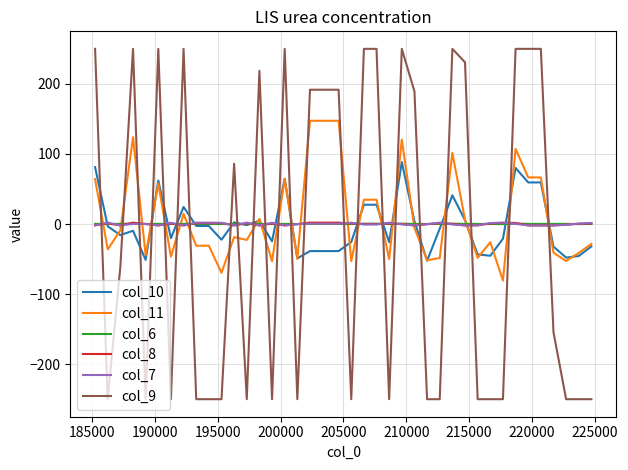

What is the greatest value displayed?

250.1